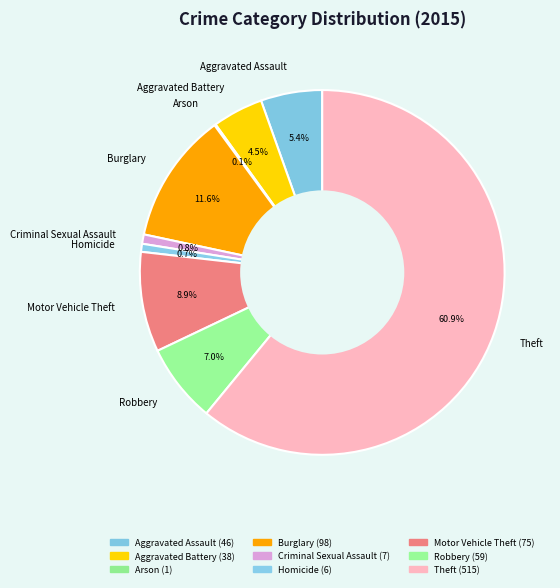

Which slice is the largest?

Theft